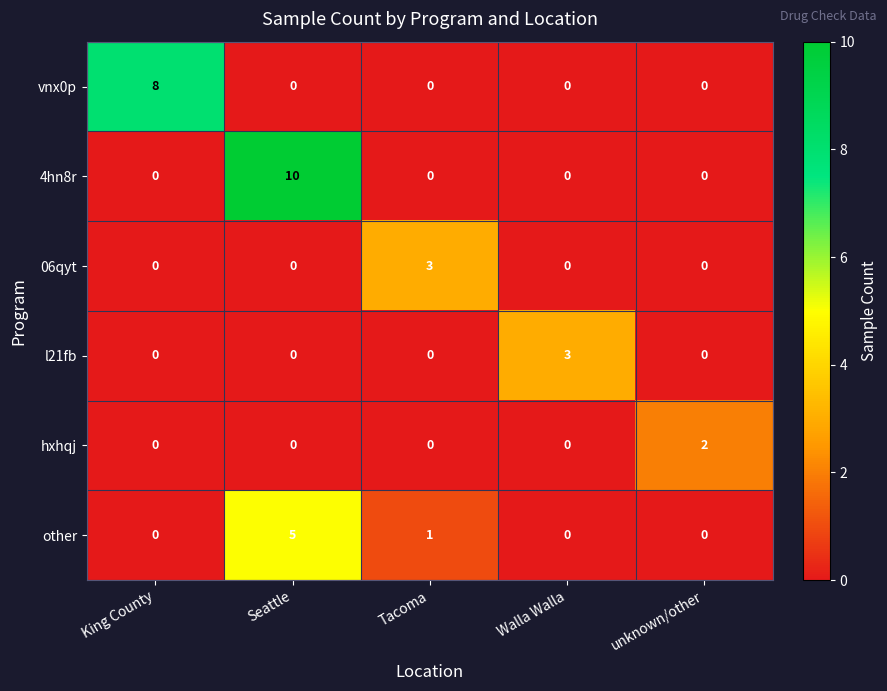

What is the sum of all 4hn8r values?

10